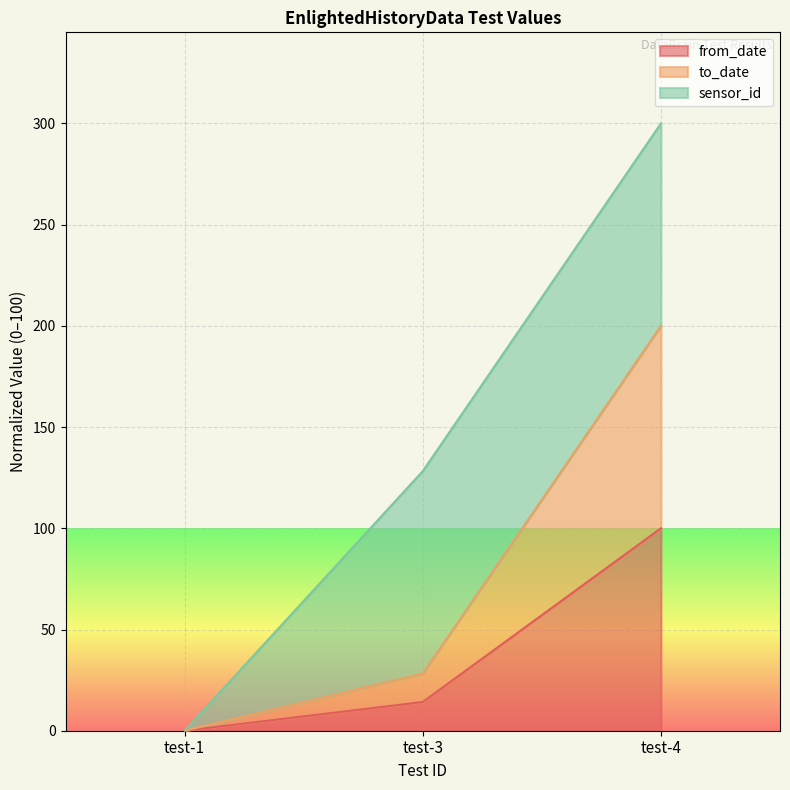

How many data points in to_date are above 28?

2